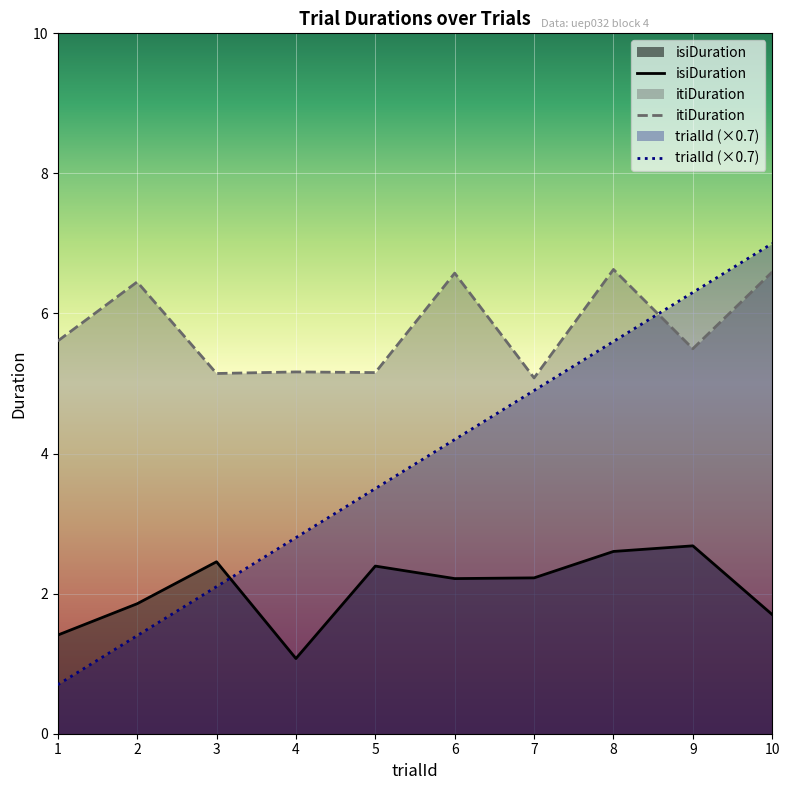

What is the value of the isiDuration point at the 5th from the left?

2.4